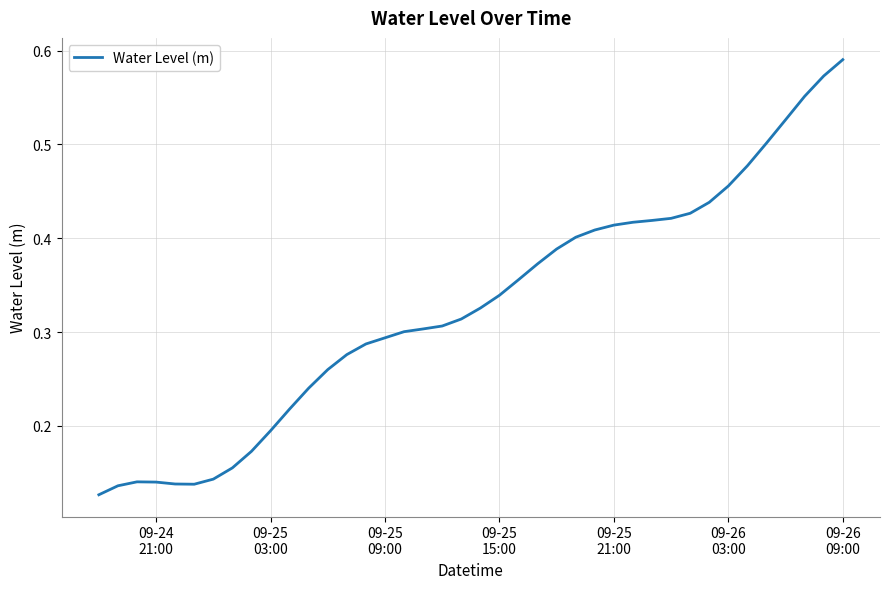

How many lines are shown in the chart?

1